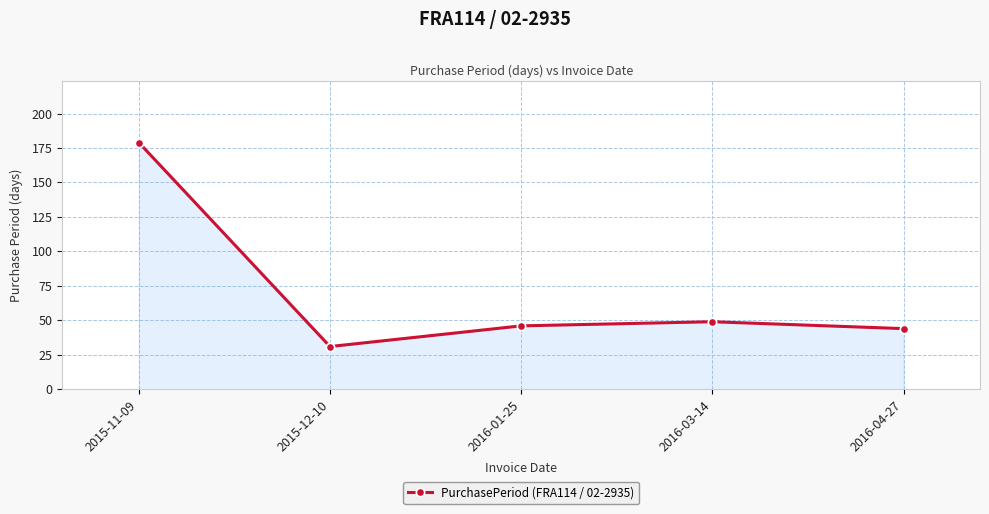

How many series are shown in this chart?

1